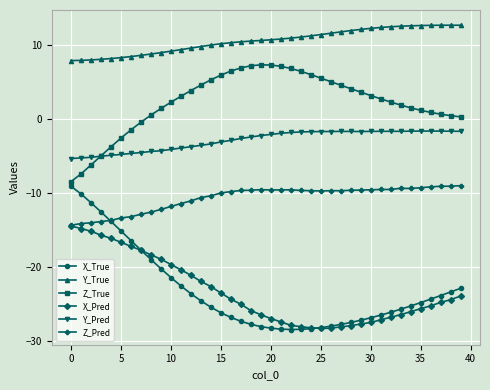

How many series are shown in this chart?

6